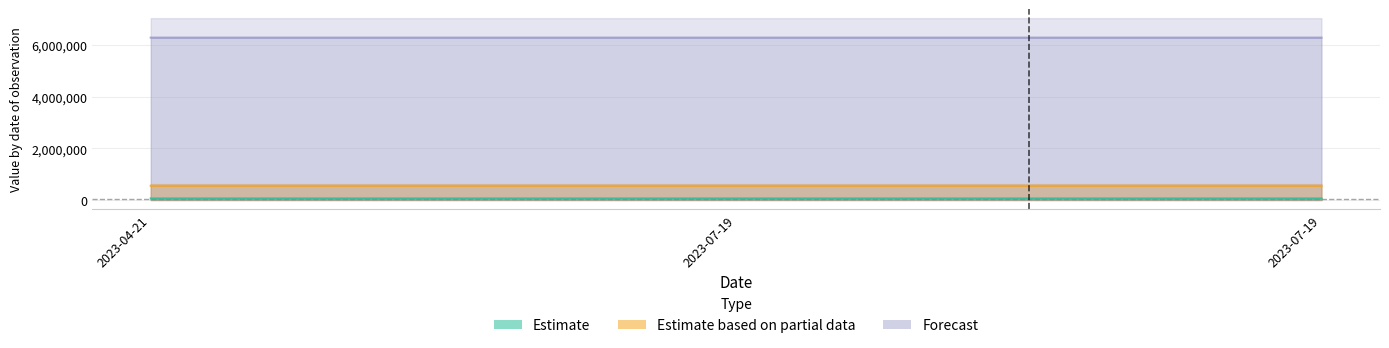

Is it true that Estimate equals 57916 at 2023-07-19?

True